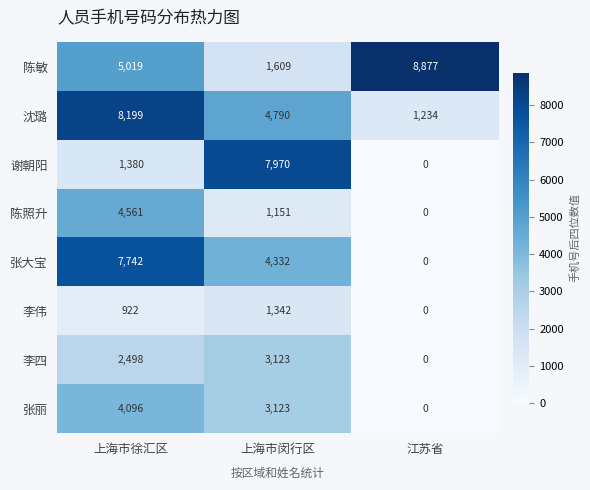

Rank the series by their maximum value, from lowest to highest.

李伟, 李四, 张丽, 陈照升, 张大宝, 谢朝阳, 沈璐, 陈敏